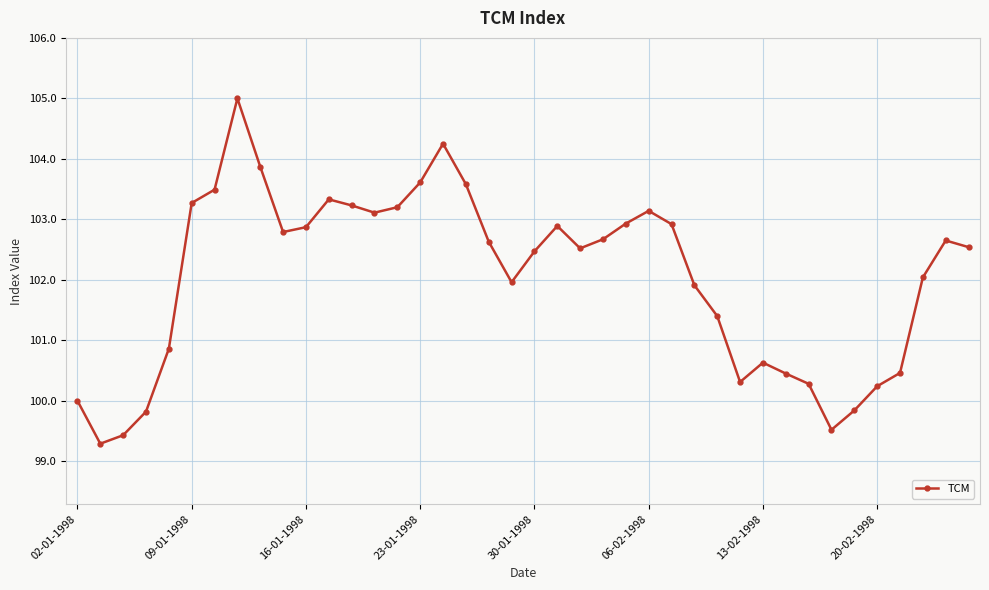

What is the difference between the second highest and second lowest values?

4.8